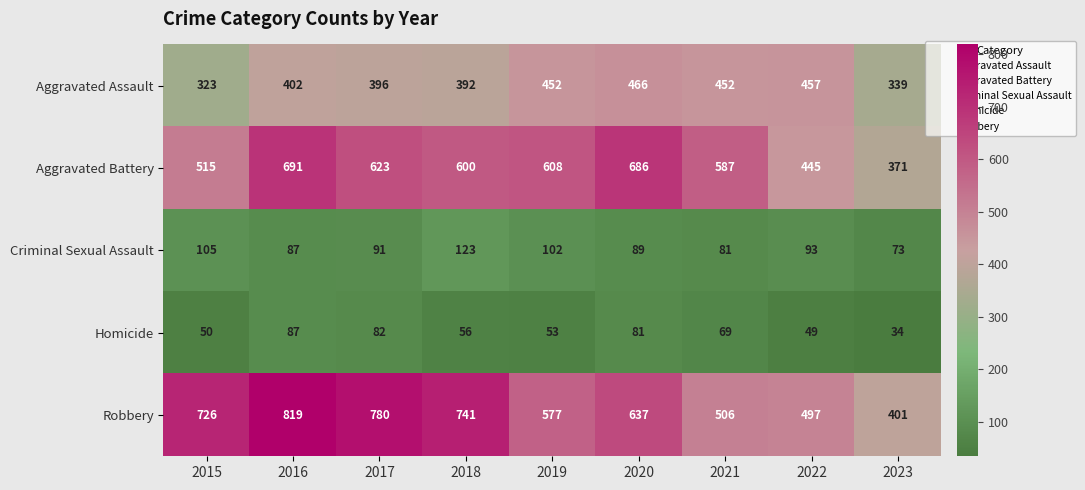

The value of Aggravated Assault at 2018 is 392. True or false?

True